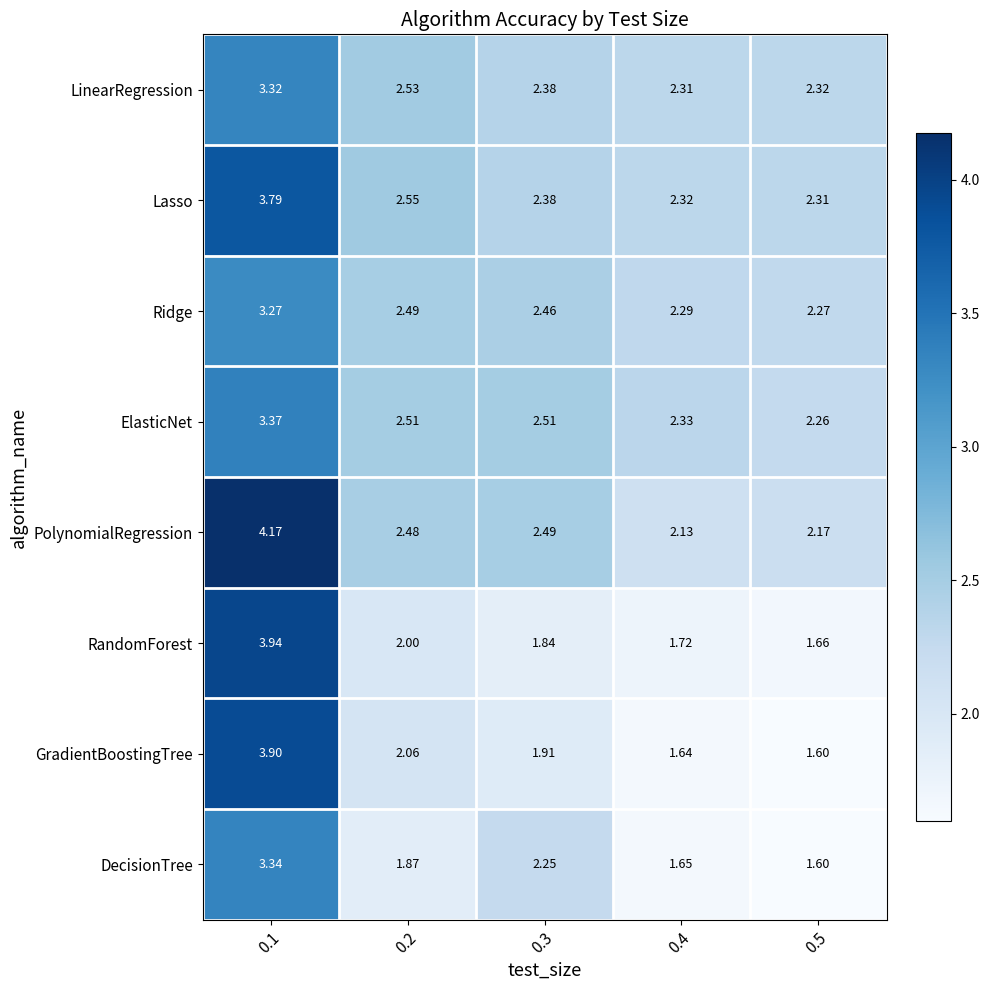

At 0.2, list the series in order from smallest to largest.

DecisionTree, RandomForest, GradientBoostingTree, PolynomialRegression, Ridge, ElasticNet, LinearRegression, Lasso